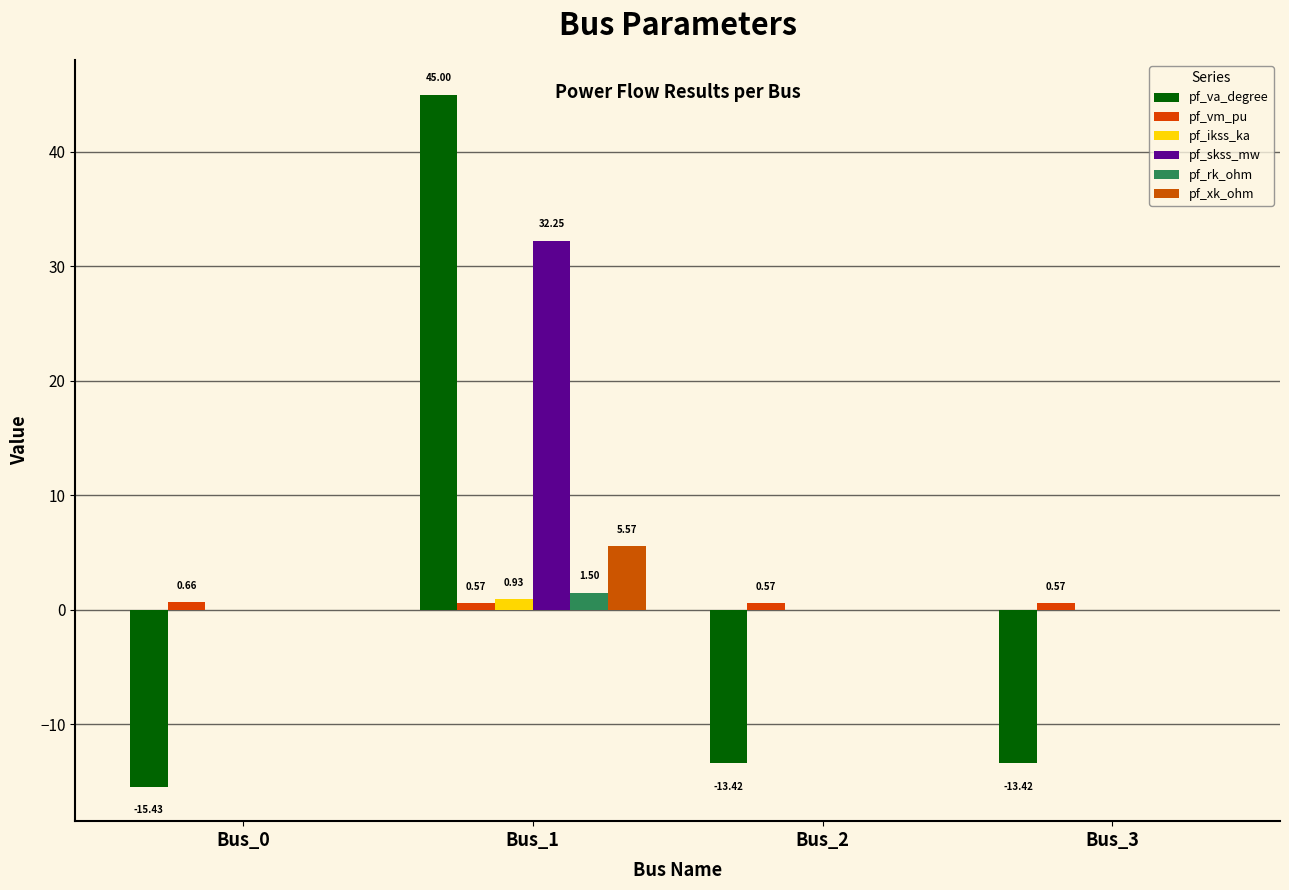

Rank the categories by pf_skss_mw value from lowest to highest.

Bus_0, Bus_2, Bus_3, Bus_1